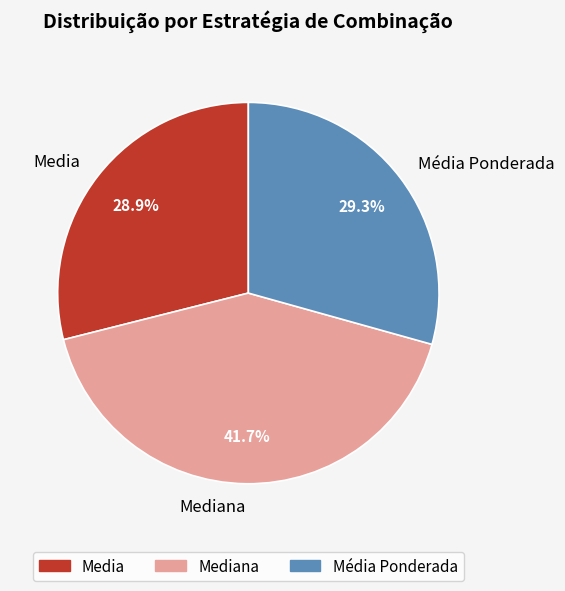

Is Media the majority of the pie?

No